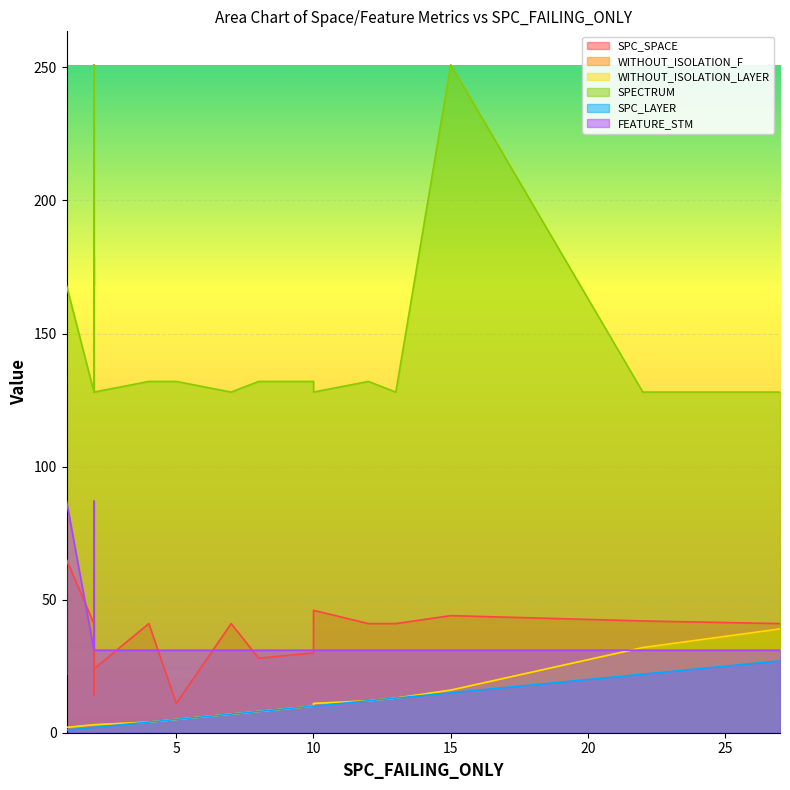

What is the smallest value displayed?

1